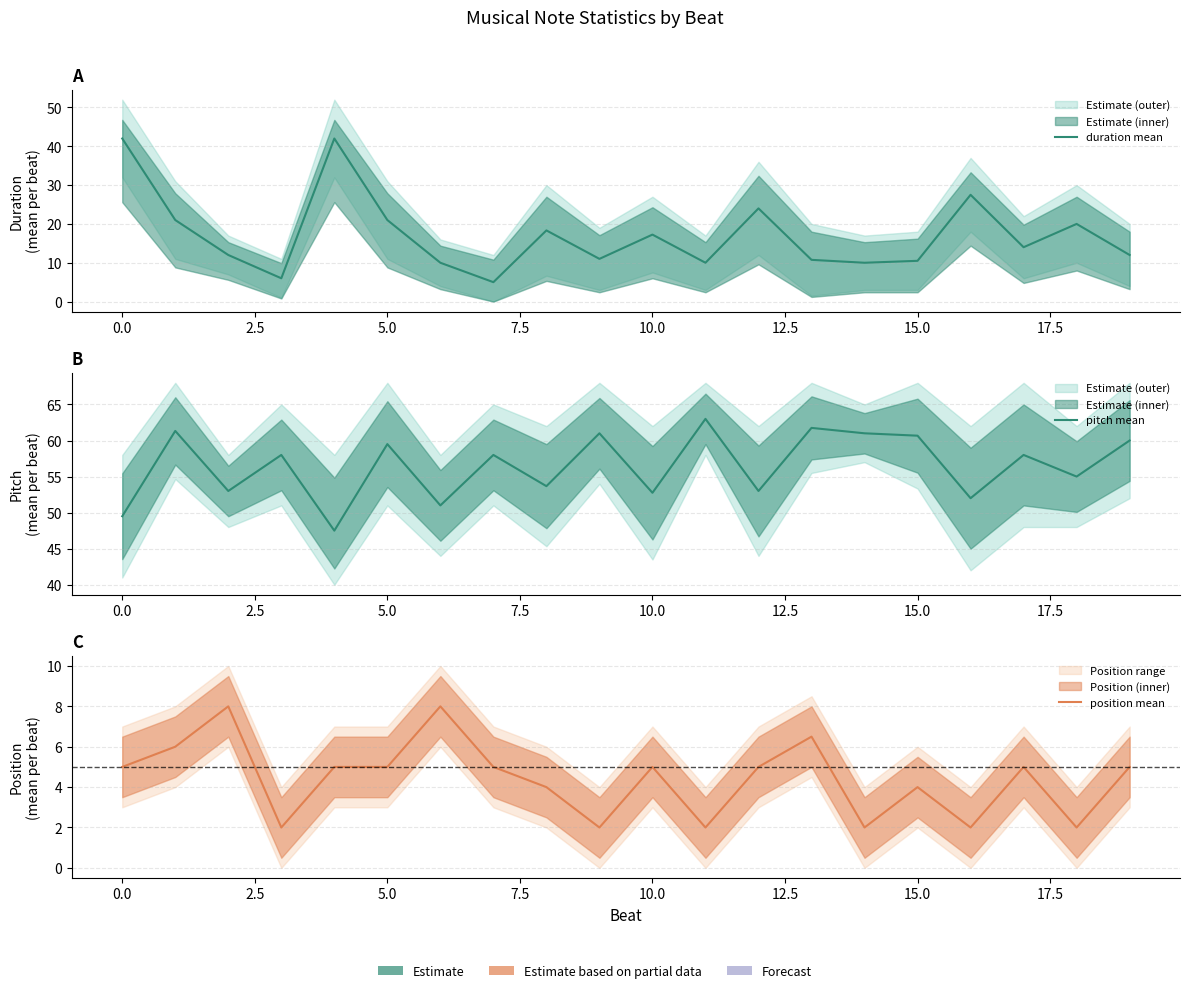

Reading left to right, list all the values displayed in this chart.

duration mean: 42.0	21.0	12.0	6.0	42.0	21.0	10.0	5.0	18.3	11.0	17.2	10.0	24.0	10.8	10.0	10.5	27.5	14.0	20.0	12.0
pitch mean: 49.5	61.3	53.0	58.0	47.5	59.5	51.0	58.0	53.7	61.0	52.8	63.0	53.0	61.8	61.0	60.7	52.0	58.0	55.0	60.0
position mean: 5.0	6.0	8.0	2.0	5.0	5.0	8.0	5.0	4.0	2.0	5.0	2.0	5.0	6.5	2.0	4.0	2.0	5.0	2.0	5.0